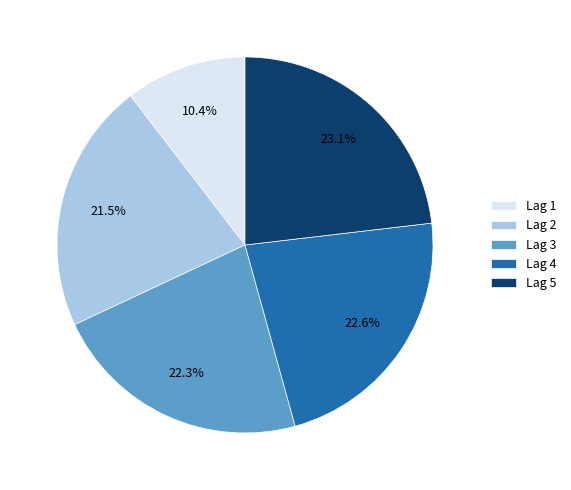

Does Lag 2 represent more than half of the total?

No